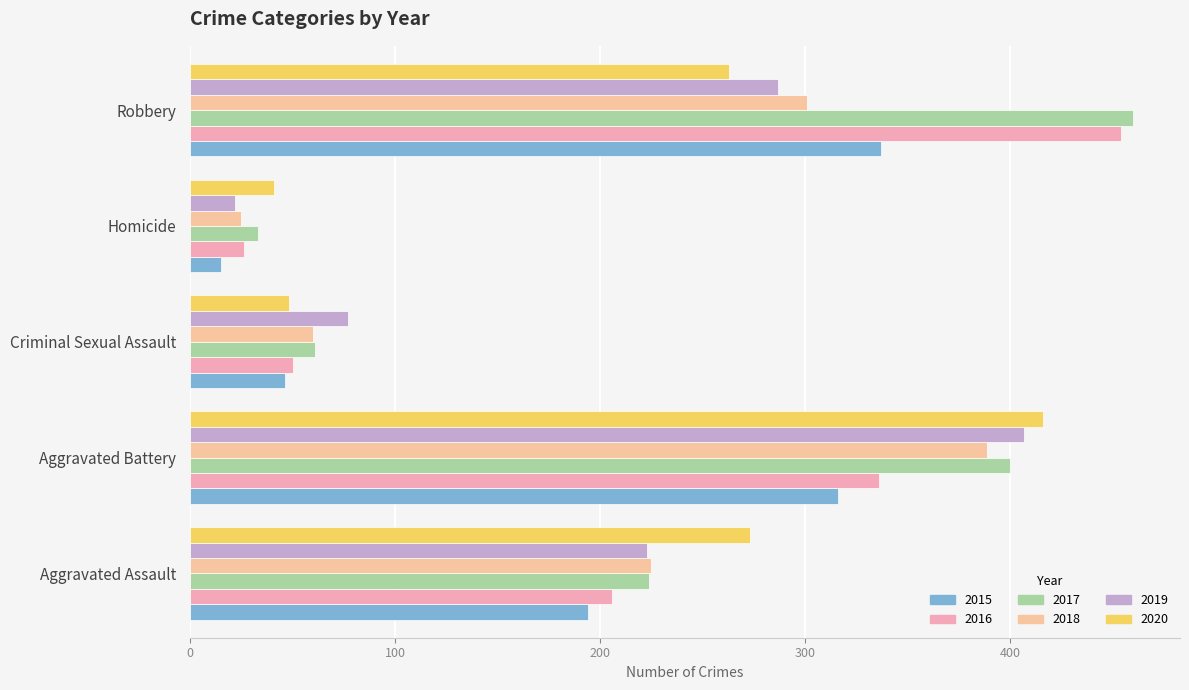

How many values in the 2017 series are below 224?

2